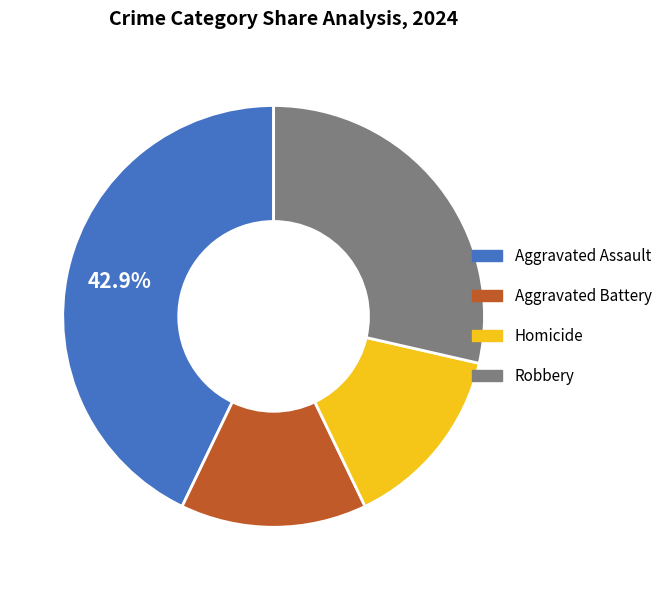

What is the largest slice in the pie chart?

Aggravated Assault